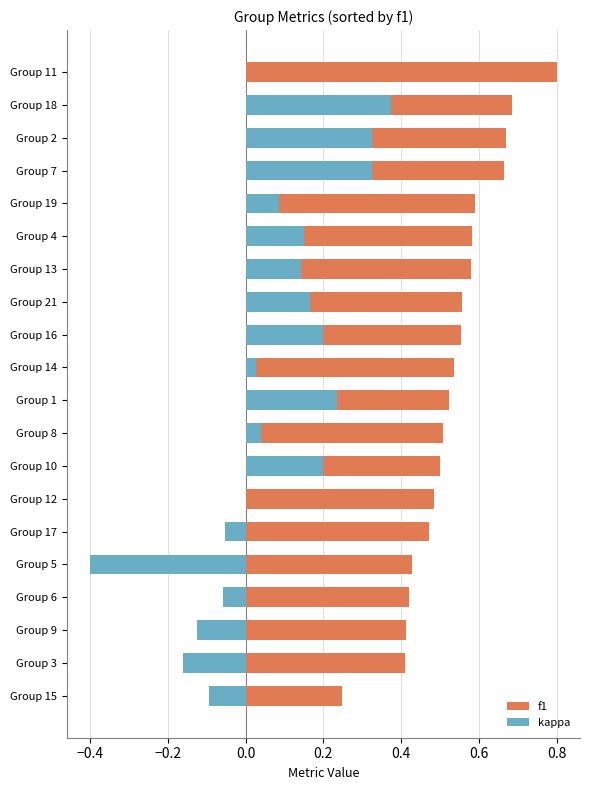

What is the smallest value displayed?

-0.4